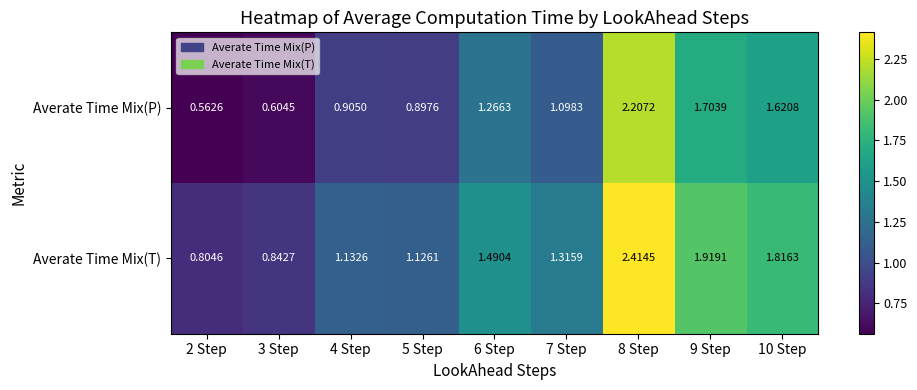

Which series changed the most between 8 Step and 9 Step?

Averate Time Mix(P)